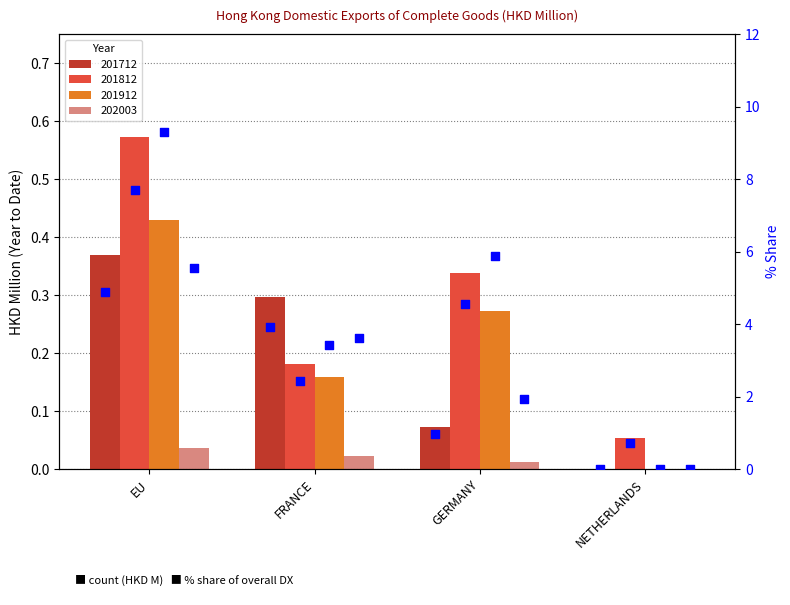

Which series contains the lowest Y value?

201712_share